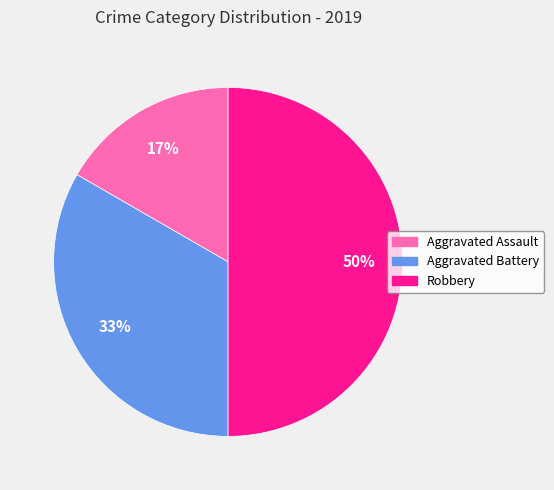

To the nearest percent, what portion does Robbery represent?

50%